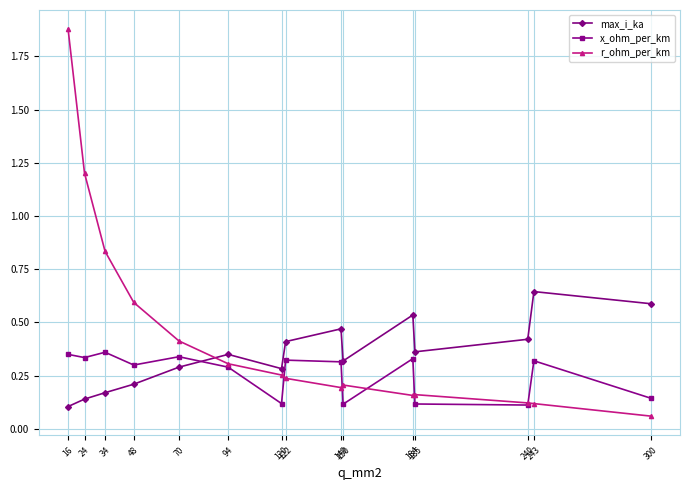

True or false: max_i_ka has more than 2 points higher than both neighbors.

True